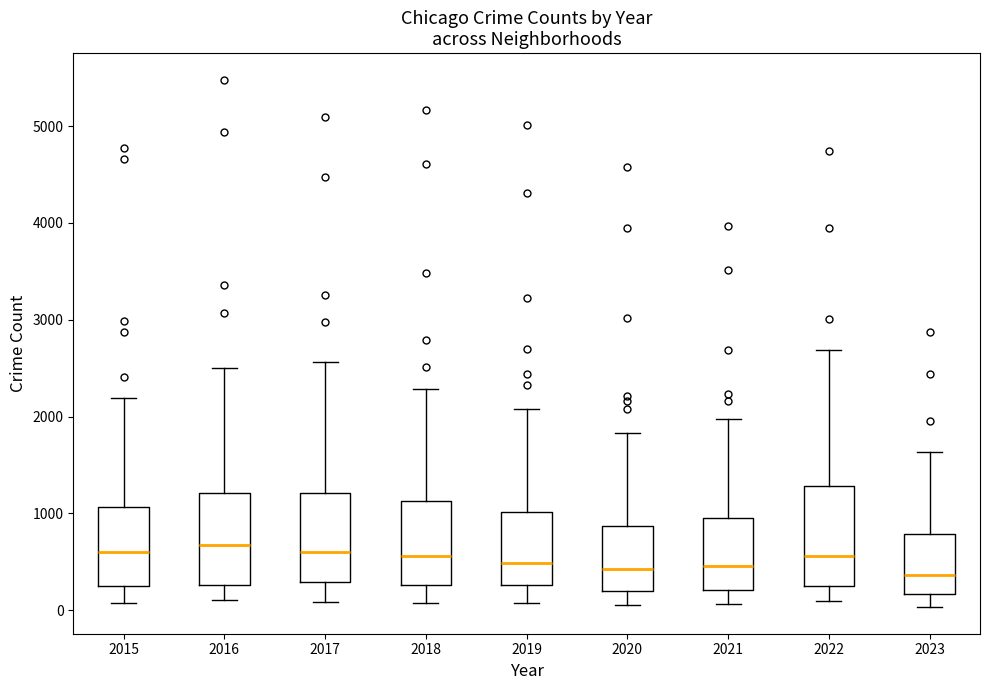

Reading left to right, transcribe this box plot: for each box, give where its median line is, the range the box spans, and where its two whiskers end, as read against the y-axis. The values are not printed on the chart, so give them approximately, as read against the axis.

2015: median 600, box 300 to 1100, whiskers 100 to 2200
2016: median 700, box 300 to 1200, whiskers 100 to 2500
2017: median 600, box 300 to 1200, whiskers 100 to 2600
2018: median 600, box 300 to 1100, whiskers 100 to 2300
2019: median 500, box 300 to 1000, whiskers 100 to 2100
2020: median 400, box 200 to 900, whiskers 100 to 1800
2021: median 500, box 200 to 900, whiskers 100 to 2000
2022: median 600, box 300 to 1300, whiskers 100 to 2700
2023: median 400, box 200 to 800, whiskers 0 to 1600